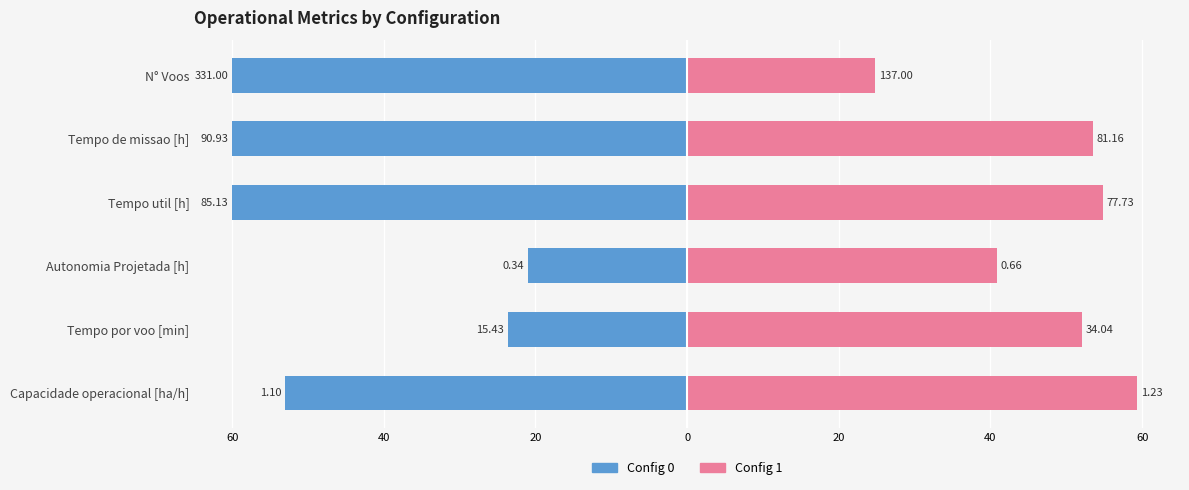

What is the highest value of the Config 1 series?

59.3